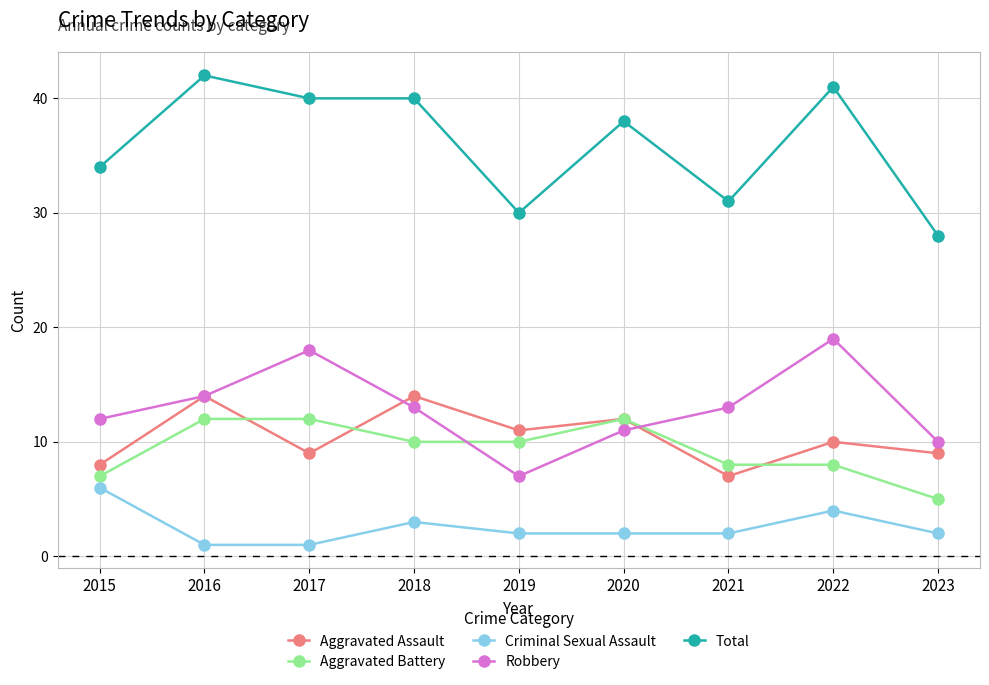

What is the minimum value for Criminal Sexual Assault?

1